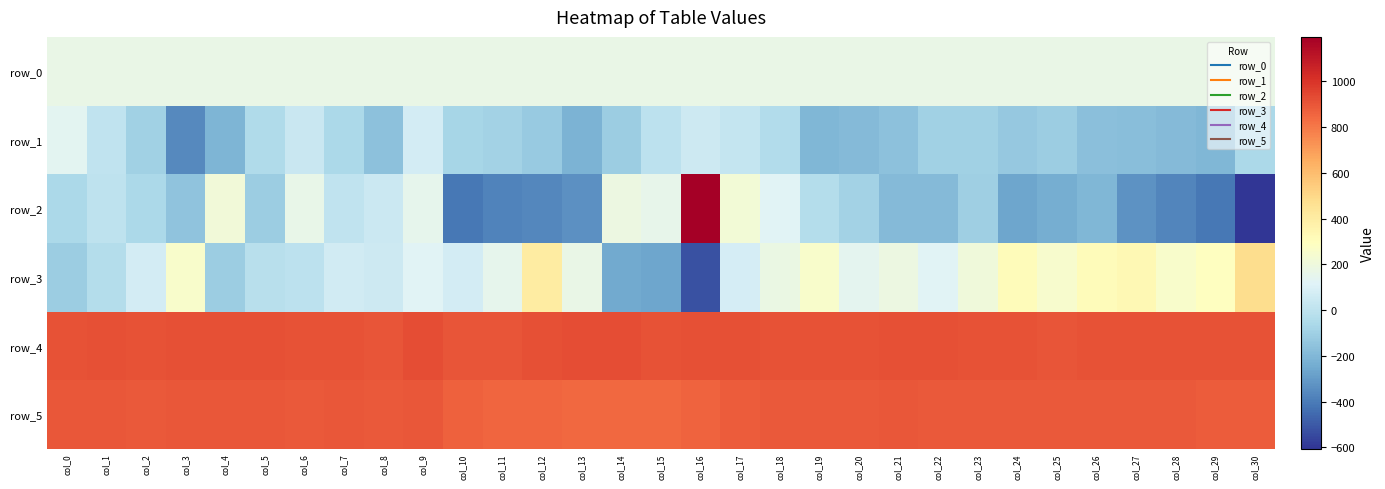

At which category is the sum across all series the highest?

col_16